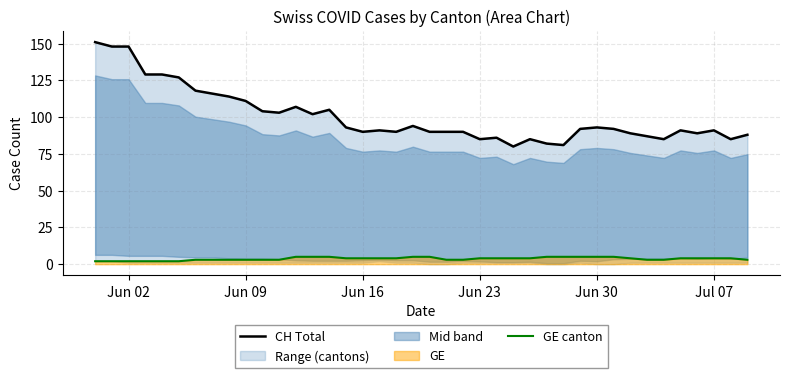

What is the highest value of the GE canton series?

5